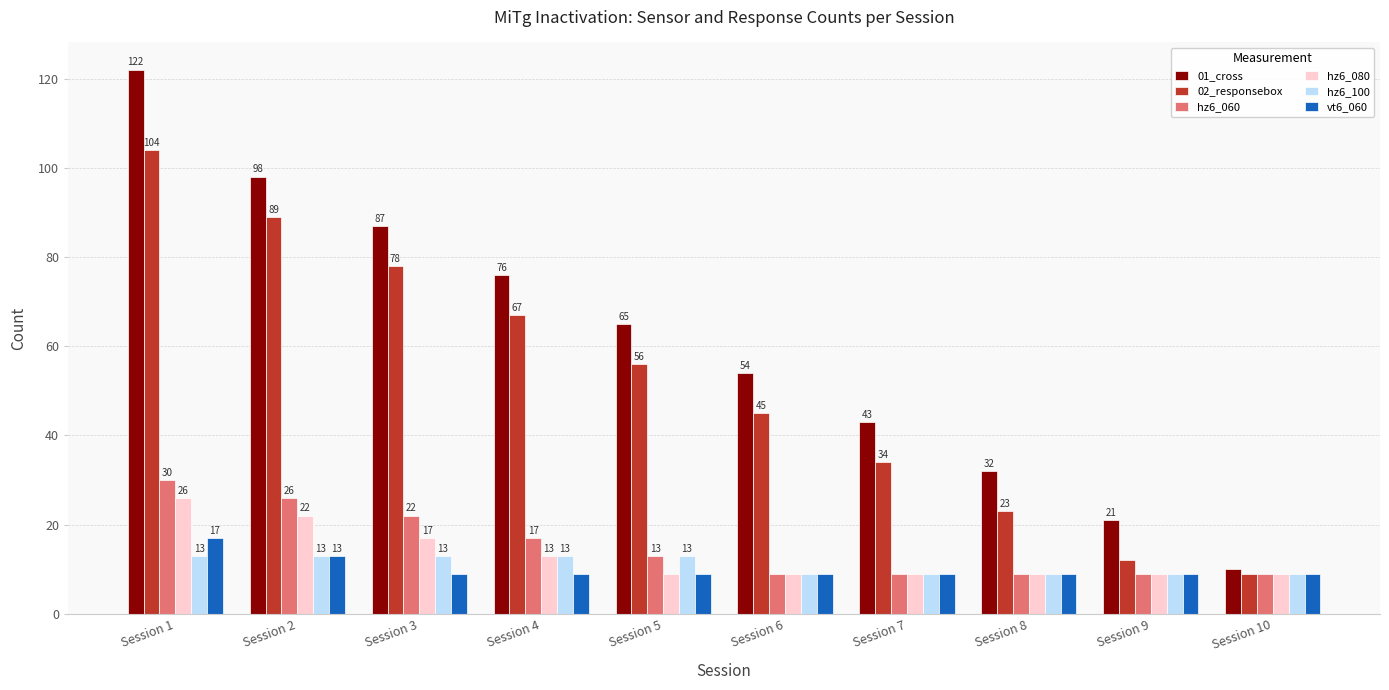

Reading right to left, list all the values displayed in this chart.

01_cross: Session 10=10	Session 9=21	Session 8=32	Session 7=43	Session 6=54	Session 5=65	Session 4=76	Session 3=87	Session 2=98	Session 1=122
02_responsebox: Session 10=9	Session 9=12	Session 8=23	Session 7=34	Session 6=45	Session 5=56	Session 4=67	Session 3=78	Session 2=89	Session 1=104
hz6_060: Session 10=9	Session 9=9	Session 8=9	Session 7=9	Session 6=9	Session 5=13	Session 4=17	Session 3=22	Session 2=26	Session 1=30
hz6_080: Session 10=9	Session 9=9	Session 8=9	Session 7=9	Session 6=9	Session 5=9	Session 4=13	Session 3=17	Session 2=22	Session 1=26
hz6_100: Session 10=9	Session 9=9	Session 8=9	Session 7=9	Session 6=9	Session 5=13	Session 4=13	Session 3=13	Session 2=13	Session 1=13
vt6_060: Session 10=9	Session 9=9	Session 8=9	Session 7=9	Session 6=9	Session 5=9	Session 4=9	Session 3=9	Session 2=13	Session 1=17